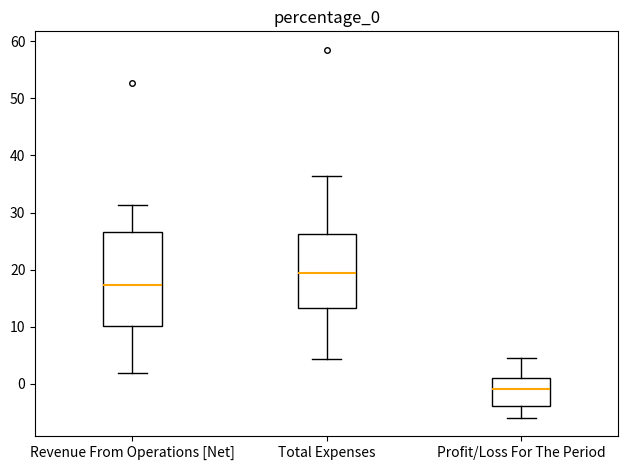

Where does the median line of the box for Profit/Loss For The Period sit on the y-axis? The values are not printed on the chart, so give them approximately, as read against the axis.

-1